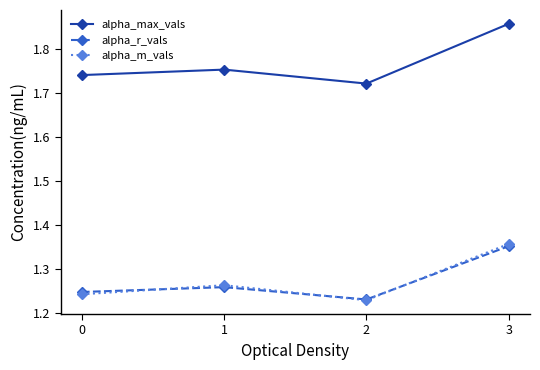

At which category is the sum across all series the highest?

3